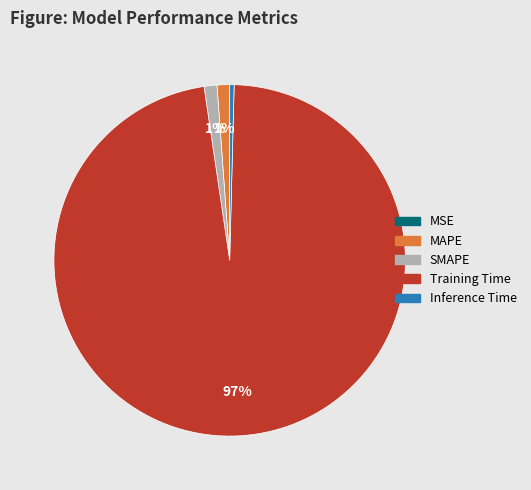

Do Inference Time and Training Time together represent more than half of the pie?

Yes